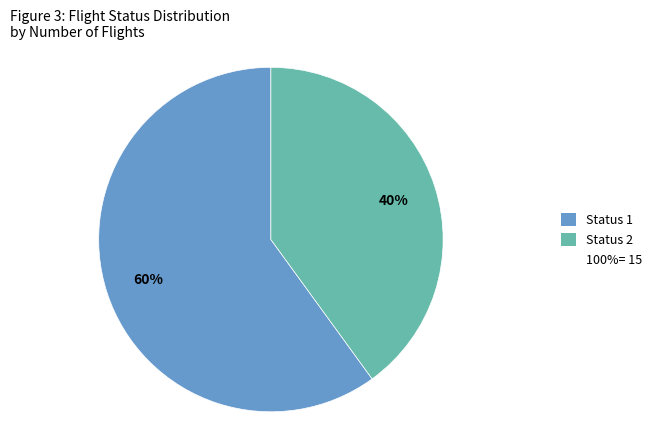

Does any single category account for the majority?

Yes